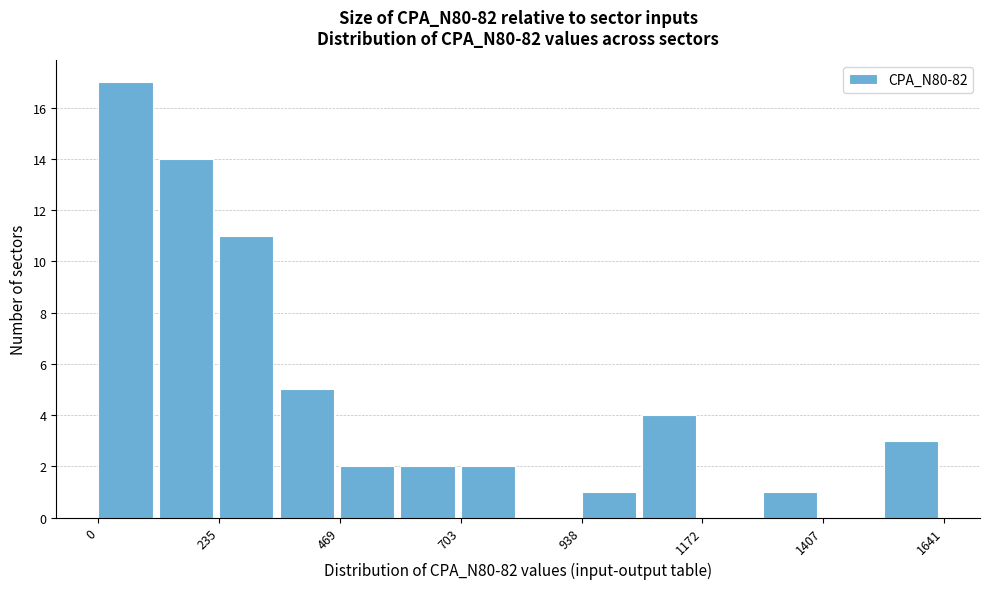

Read against the x-axis, roughly where is the centre of the tallest bar?

50